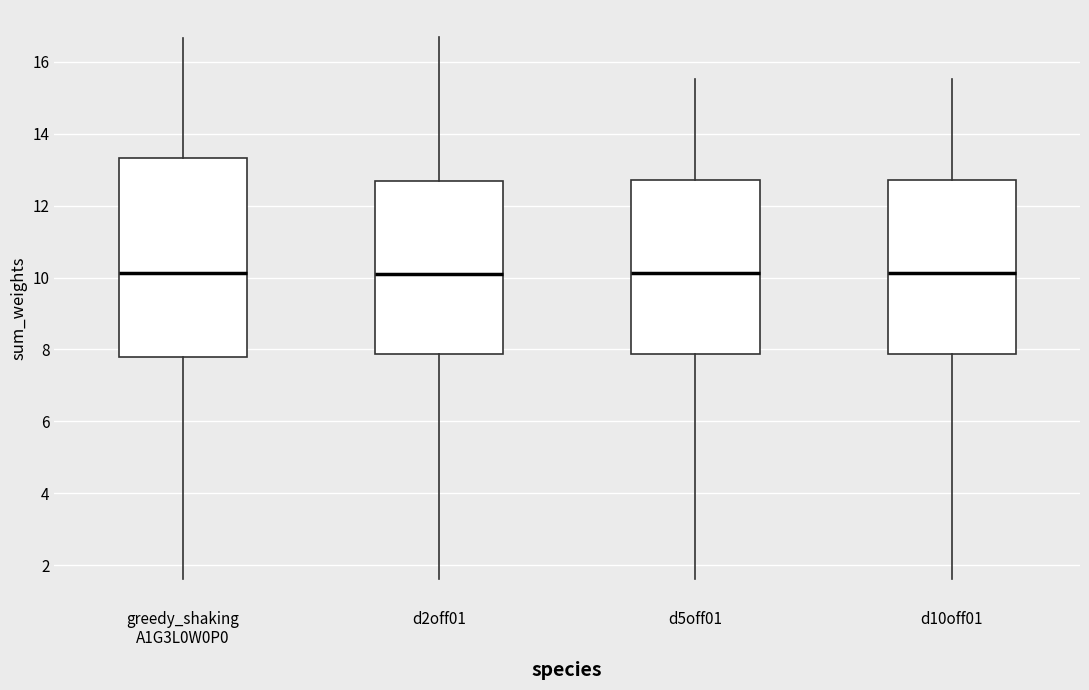

Reading left to right, transcribe this box plot: for each box, give where its median line is, the range the box spans, and where its two whiskers end, as read against the y-axis. The values are not printed on the chart, so give them approximately, as read against the axis.

greedy_shaking A1G3L0W0P0: median 10.2, box 7.8 to 13.4, whiskers 1.6 to 16.6
d2off01: median 10.2, box 7.8 to 12.6, whiskers 1.6 to 16.6
d5off01: median 10.2, box 7.8 to 12.8, whiskers 1.6 to 15.6
d10off01: median 10.2, box 7.8 to 12.8, whiskers 1.6 to 15.6